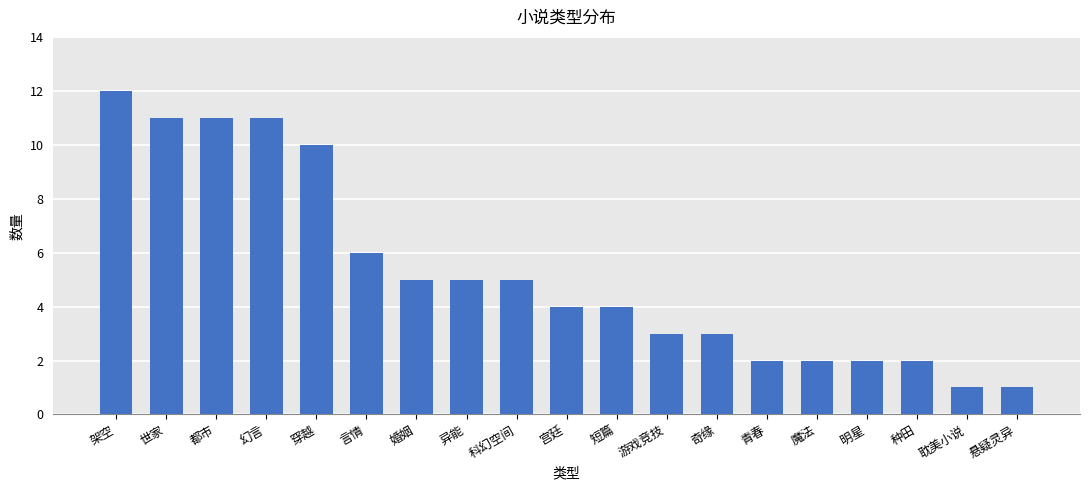

What is the sum of all values?

100